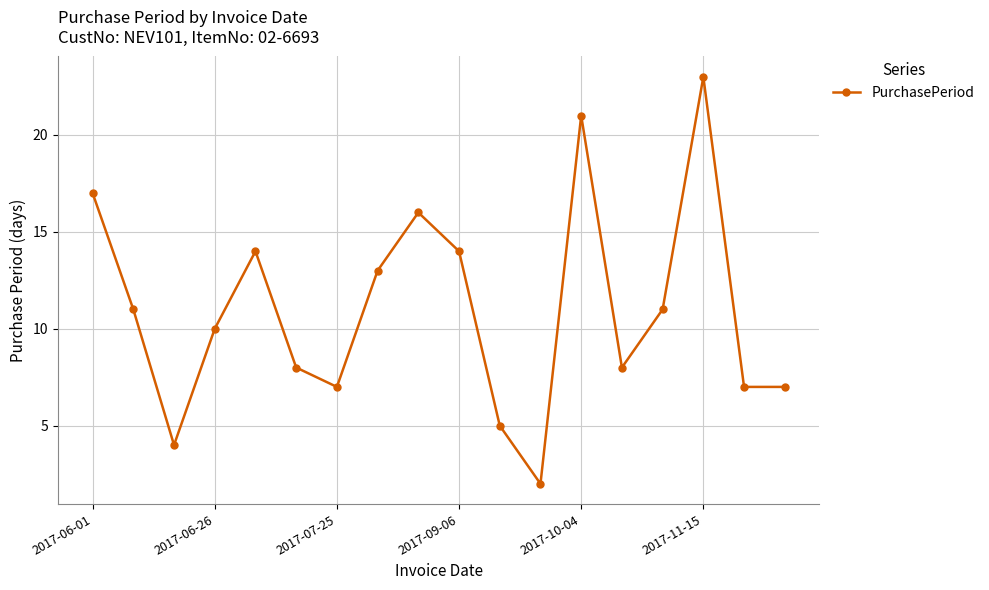

Reading left to right, what are all the values shown in this chart?

17	11	4	10	14	8	7	13	16	14	5	2	21	8	11	23	7	7